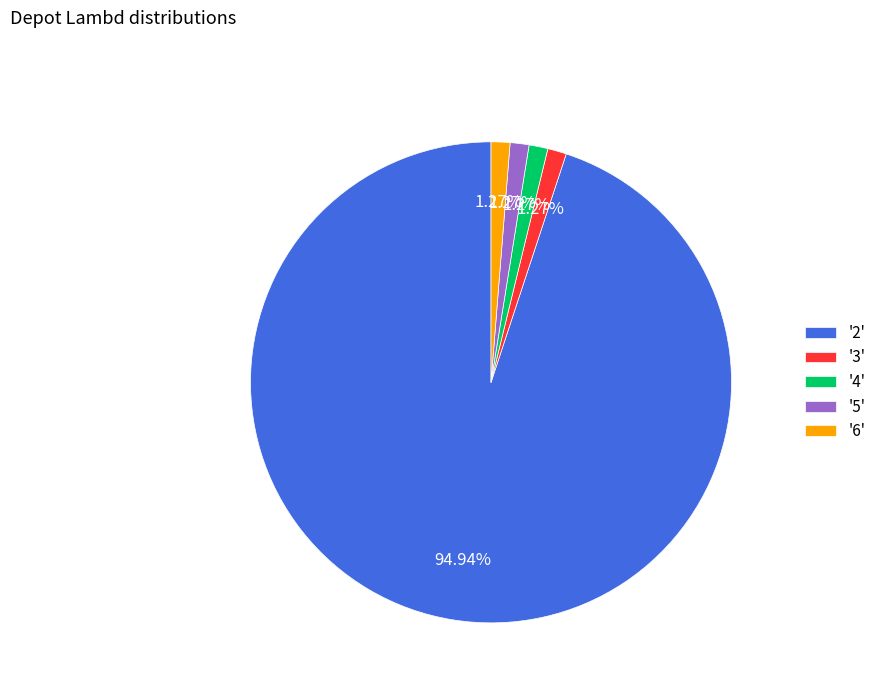

Do '5' and '2' together represent more than half of the pie?

Yes